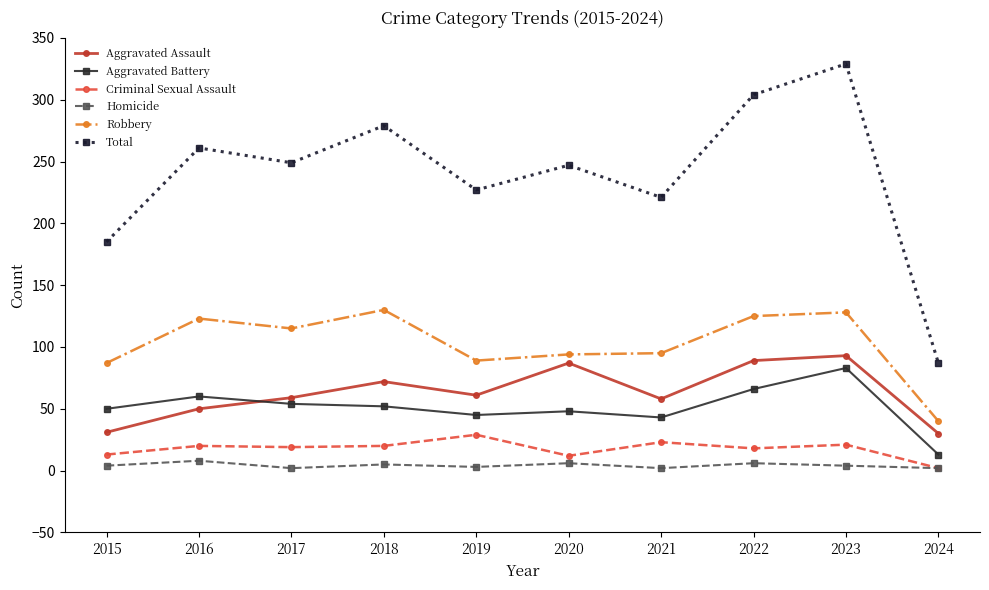

Is it true that Total equals 227 at 2019?

True